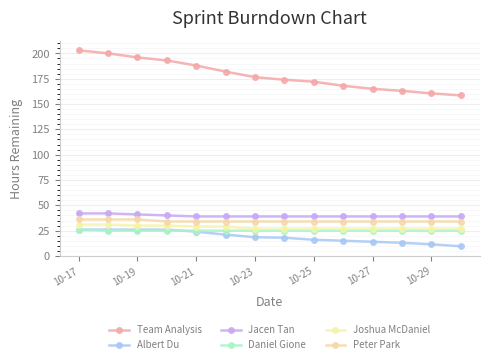

Count the number of data series in this chart.

6